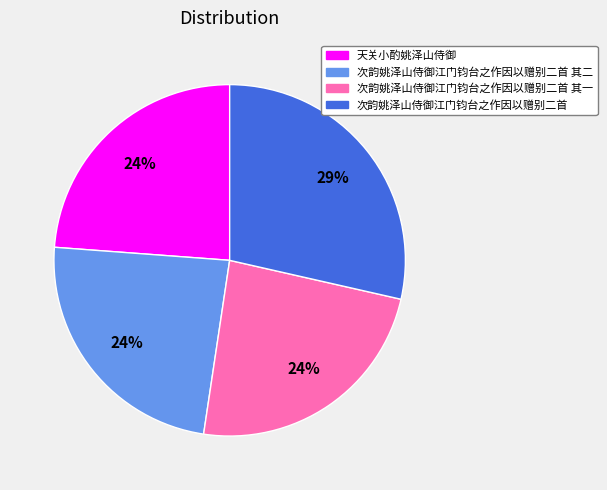

How many slices are in this pie chart?

4